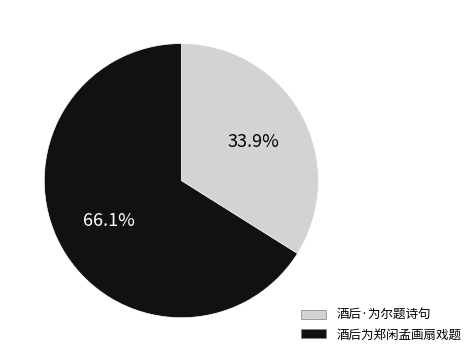

Count the number of slices in the pie.

2